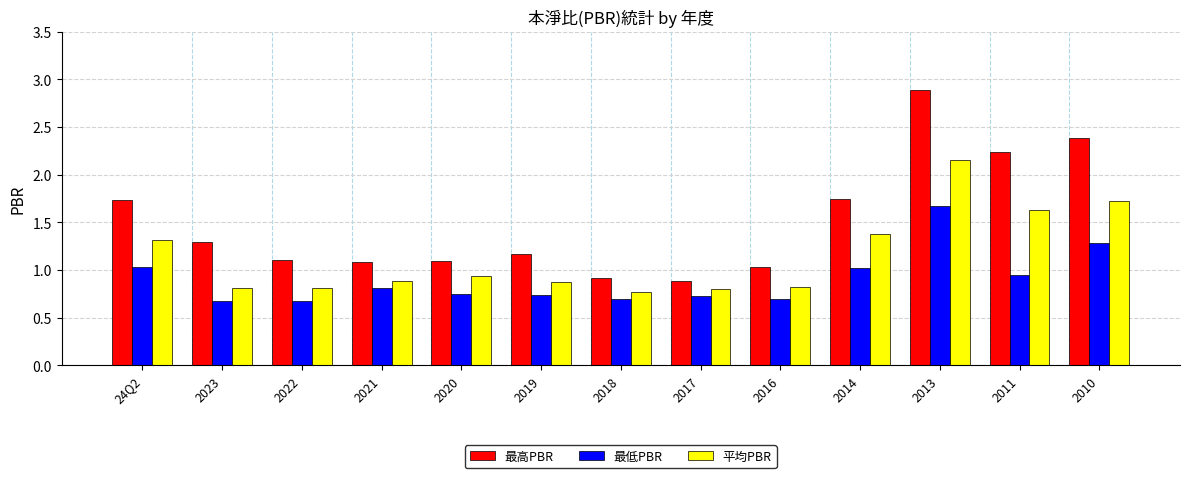

How many bars are there in each group?

3